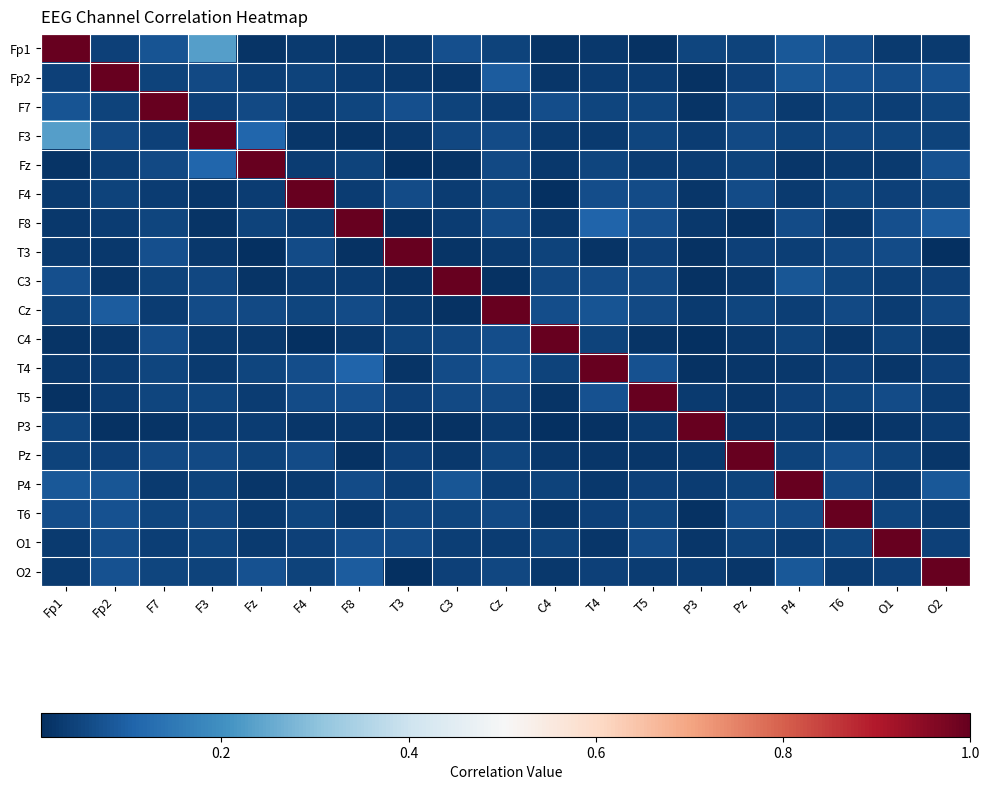

Reading right to left, what are all the values shown in this chart?

Fp1: O2=0.0	O1=0.0	T6=0.1	P4=0.1	Pz=0.0	P3=0.1	T5=0.0	T4=0.0	C4=0.0	Cz=0.0	C3=0.1	T3=0.0	F8=0.0	F4=0.0	Fz=0.0	F3=0.2	F7=0.1	Fp2=0.0	Fp1=1.0
Fp2: O2=0.1	O1=0.1	T6=0.1	P4=0.1	Pz=0.0	P3=0.0	T5=0.0	T4=0.0	C4=0.0	Cz=0.1	C3=0.0	T3=0.0	F8=0.0	F4=0.0	Fz=0.0	F3=0.1	F7=0.0	Fp2=1.0	Fp1=0.0
F7: O2=0.0	O1=0.0	T6=0.0	P4=0.0	Pz=0.1	P3=0.0	T5=0.0	T4=0.0	C4=0.1	Cz=0.0	C3=0.0	T3=0.1	F8=0.0	F4=0.0	Fz=0.1	F3=0.0	F7=1.0	Fp2=0.0	Fp1=0.1
F3: O2=0.0	O1=0.1	T6=0.1	P4=0.0	Pz=0.1	P3=0.0	T5=0.1	T4=0.0	C4=0.0	Cz=0.1	C3=0.1	T3=0.0	F8=0.0	F4=0.0	Fz=0.1	F3=1.0	F7=0.0	Fp2=0.1	Fp1=0.2
Fz: O2=0.1	O1=0.0	T6=0.0	P4=0.0	Pz=0.0	P3=0.0	T5=0.0	T4=0.0	C4=0.0	Cz=0.1	C3=0.0	T3=0.0	F8=0.0	F4=0.0	Fz=1.0	F3=0.1	F7=0.1	Fp2=0.0	Fp1=0.0
F4: O2=0.0	O1=0.0	T6=0.1	P4=0.0	Pz=0.1	P3=0.0	T5=0.1	T4=0.1	C4=0.0	Cz=0.0	C3=0.0	T3=0.1	F8=0.0	F4=1.0	Fz=0.0	F3=0.0	F7=0.0	Fp2=0.0	Fp1=0.0
F8: O2=0.1	O1=0.1	T6=0.0	P4=0.1	Pz=0.0	P3=0.0	T5=0.1	T4=0.1	C4=0.0	Cz=0.1	C3=0.0	T3=0.0	F8=1.0	F4=0.0	Fz=0.0	F3=0.0	F7=0.0	Fp2=0.0	Fp1=0.0
T3: O2=0.0	O1=0.1	T6=0.1	P4=0.0	Pz=0.0	P3=0.0	T5=0.0	T4=0.0	C4=0.0	Cz=0.0	C3=0.0	T3=1.0	F8=0.0	F4=0.1	Fz=0.0	F3=0.0	F7=0.1	Fp2=0.0	Fp1=0.0
C3: O2=0.0	O1=0.0	T6=0.1	P4=0.1	Pz=0.0	P3=0.0	T5=0.1	T4=0.1	C4=0.1	Cz=0.0	C3=1.0	T3=0.0	F8=0.0	F4=0.0	Fz=0.0	F3=0.1	F7=0.0	Fp2=0.0	Fp1=0.1
Cz: O2=0.1	O1=0.0	T6=0.1	P4=0.0	Pz=0.1	P3=0.0	T5=0.1	T4=0.1	C4=0.1	Cz=1.0	C3=0.0	T3=0.0	F8=0.1	F4=0.0	Fz=0.1	F3=0.1	F7=0.0	Fp2=0.1	Fp1=0.0
C4: O2=0.0	O1=0.0	T6=0.0	P4=0.0	Pz=0.0	P3=0.0	T5=0.0	T4=0.0	C4=1.0	Cz=0.1	C3=0.1	T3=0.0	F8=0.0	F4=0.0	Fz=0.0	F3=0.0	F7=0.1	Fp2=0.0	Fp1=0.0
T4: O2=0.0	O1=0.0	T6=0.0	P4=0.0	Pz=0.0	P3=0.0	T5=0.1	T4=1.0	C4=0.0	Cz=0.1	C3=0.1	T3=0.0	F8=0.1	F4=0.1	Fz=0.0	F3=0.0	F7=0.0	Fp2=0.0	Fp1=0.0
T5: O2=0.0	O1=0.1	T6=0.0	P4=0.0	Pz=0.0	P3=0.0	T5=1.0	T4=0.1	C4=0.0	Cz=0.1	C3=0.1	T3=0.0	F8=0.1	F4=0.1	Fz=0.0	F3=0.1	F7=0.0	Fp2=0.0	Fp1=0.0
P3: O2=0.0	O1=0.0	T6=0.0	P4=0.0	Pz=0.0	P3=1.0	T5=0.0	T4=0.0	C4=0.0	Cz=0.0	C3=0.0	T3=0.0	F8=0.0	F4=0.0	Fz=0.0	F3=0.0	F7=0.0	Fp2=0.0	Fp1=0.1
Pz: O2=0.0	O1=0.0	T6=0.1	P4=0.0	Pz=1.0	P3=0.0	T5=0.0	T4=0.0	C4=0.0	Cz=0.1	C3=0.0	T3=0.0	F8=0.0	F4=0.1	Fz=0.0	F3=0.1	F7=0.1	Fp2=0.0	Fp1=0.0
P4: O2=0.1	O1=0.0	T6=0.1	P4=1.0	Pz=0.0	P3=0.0	T5=0.0	T4=0.0	C4=0.0	Cz=0.0	C3=0.1	T3=0.0	F8=0.1	F4=0.0	Fz=0.0	F3=0.0	F7=0.0	Fp2=0.1	Fp1=0.1
T6: O2=0.0	O1=0.0	T6=1.0	P4=0.1	Pz=0.1	P3=0.0	T5=0.0	T4=0.0	C4=0.0	Cz=0.1	C3=0.1	T3=0.1	F8=0.0	F4=0.1	Fz=0.0	F3=0.1	F7=0.0	Fp2=0.1	Fp1=0.1
O1: O2=0.0	O1=1.0	T6=0.0	P4=0.0	Pz=0.0	P3=0.0	T5=0.1	T4=0.0	C4=0.0	Cz=0.0	C3=0.0	T3=0.1	F8=0.1	F4=0.0	Fz=0.0	F3=0.1	F7=0.0	Fp2=0.1	Fp1=0.0
O2: O2=1.0	O1=0.0	T6=0.0	P4=0.1	Pz=0.0	P3=0.0	T5=0.0	T4=0.0	C4=0.0	Cz=0.1	C3=0.0	T3=0.0	F8=0.1	F4=0.0	Fz=0.1	F3=0.0	F7=0.0	Fp2=0.1	Fp1=0.0